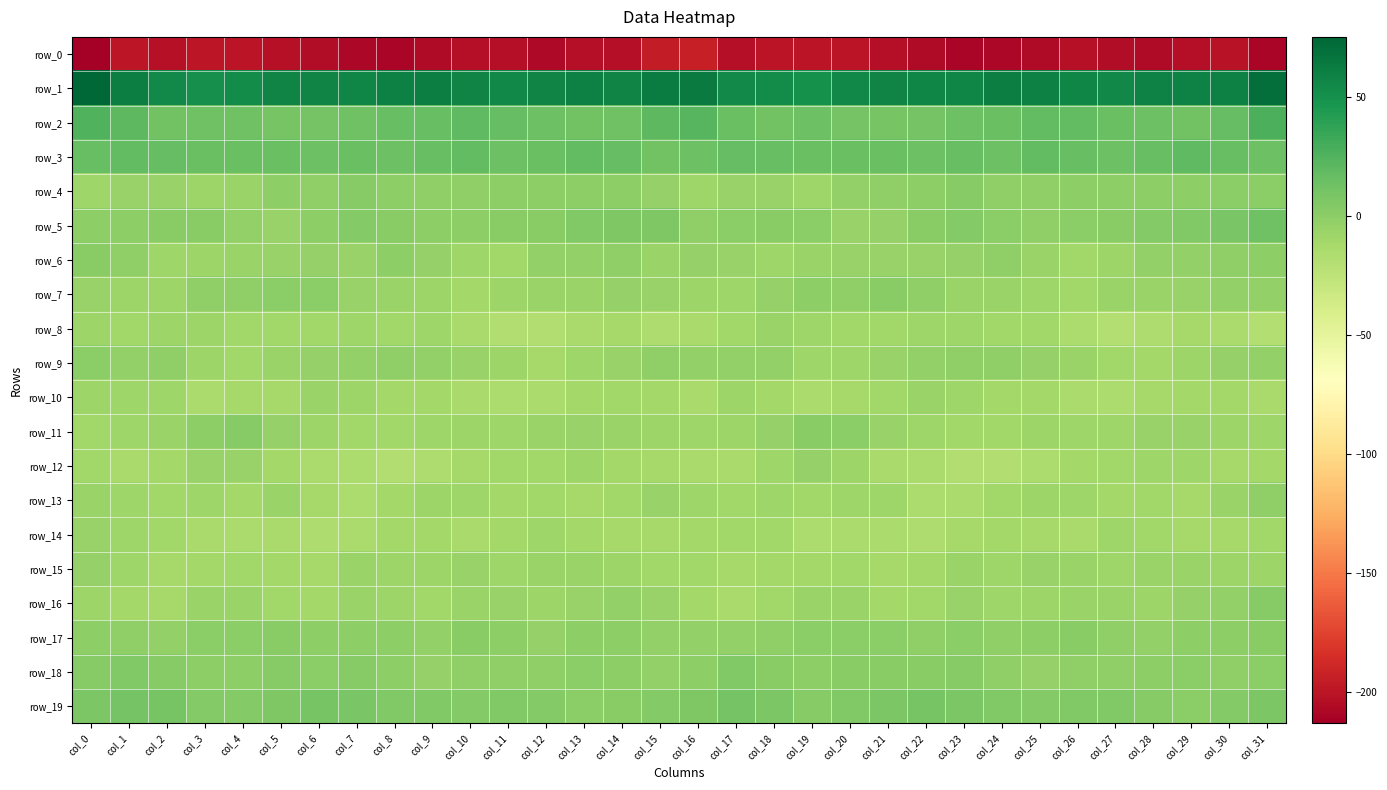

Which series has the largest total across all categories?

row_1